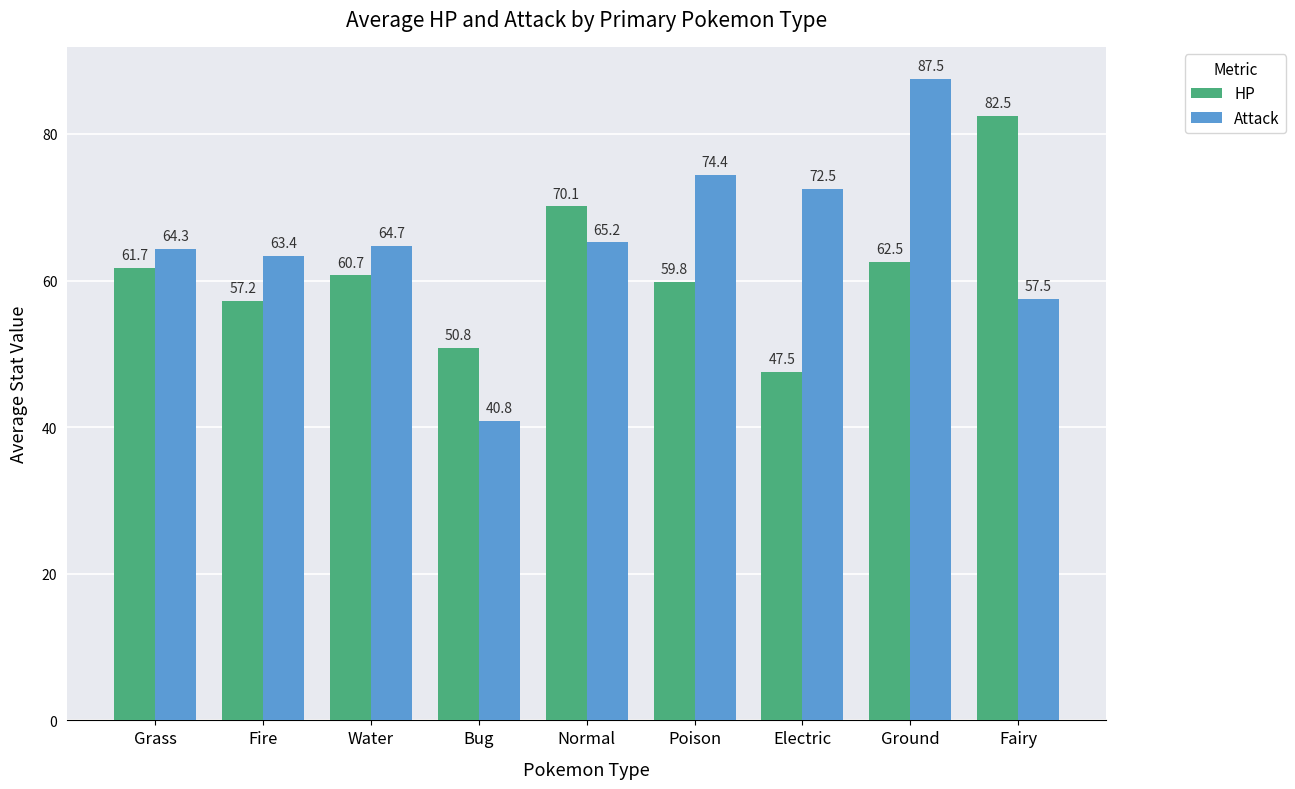

Which category has the highest value across all series?

Ground